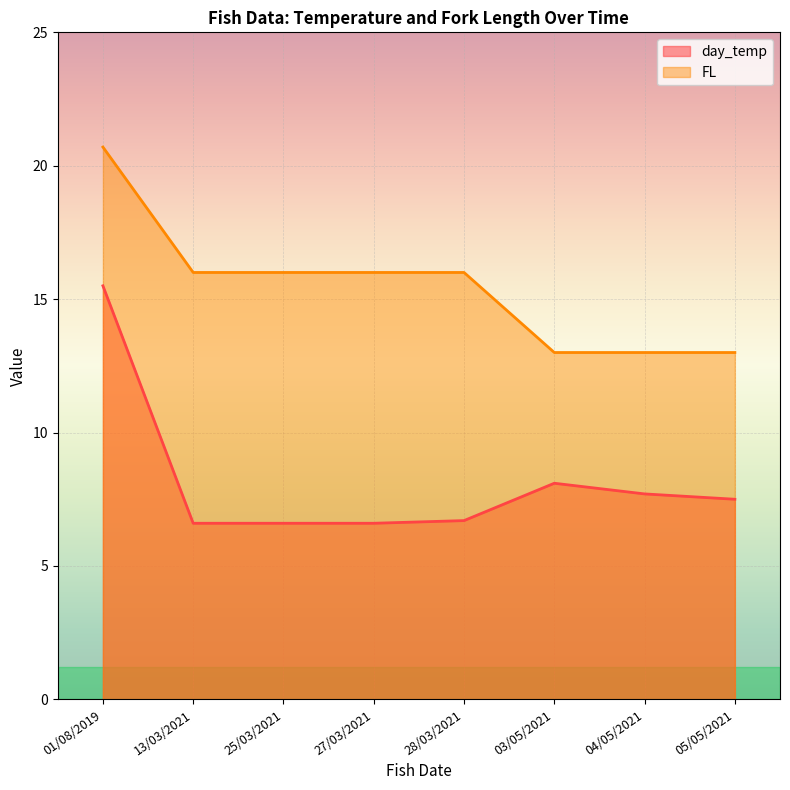

What is the difference between the day_temp values at 25/03/2021 and 28/03/2021?

0.1